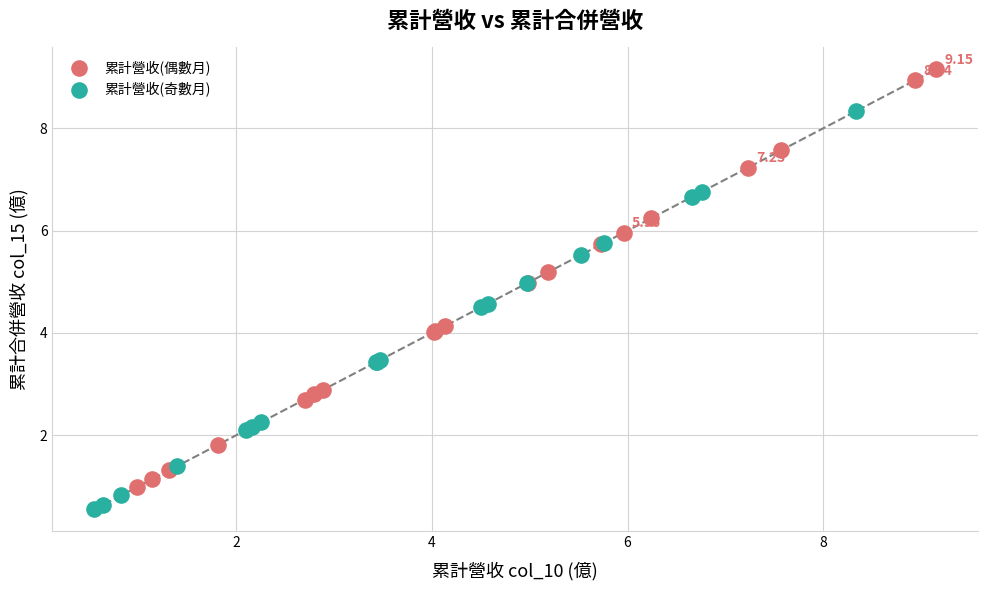

Which series reaches the minimum Y coordinate?

累計營收(奇數月)